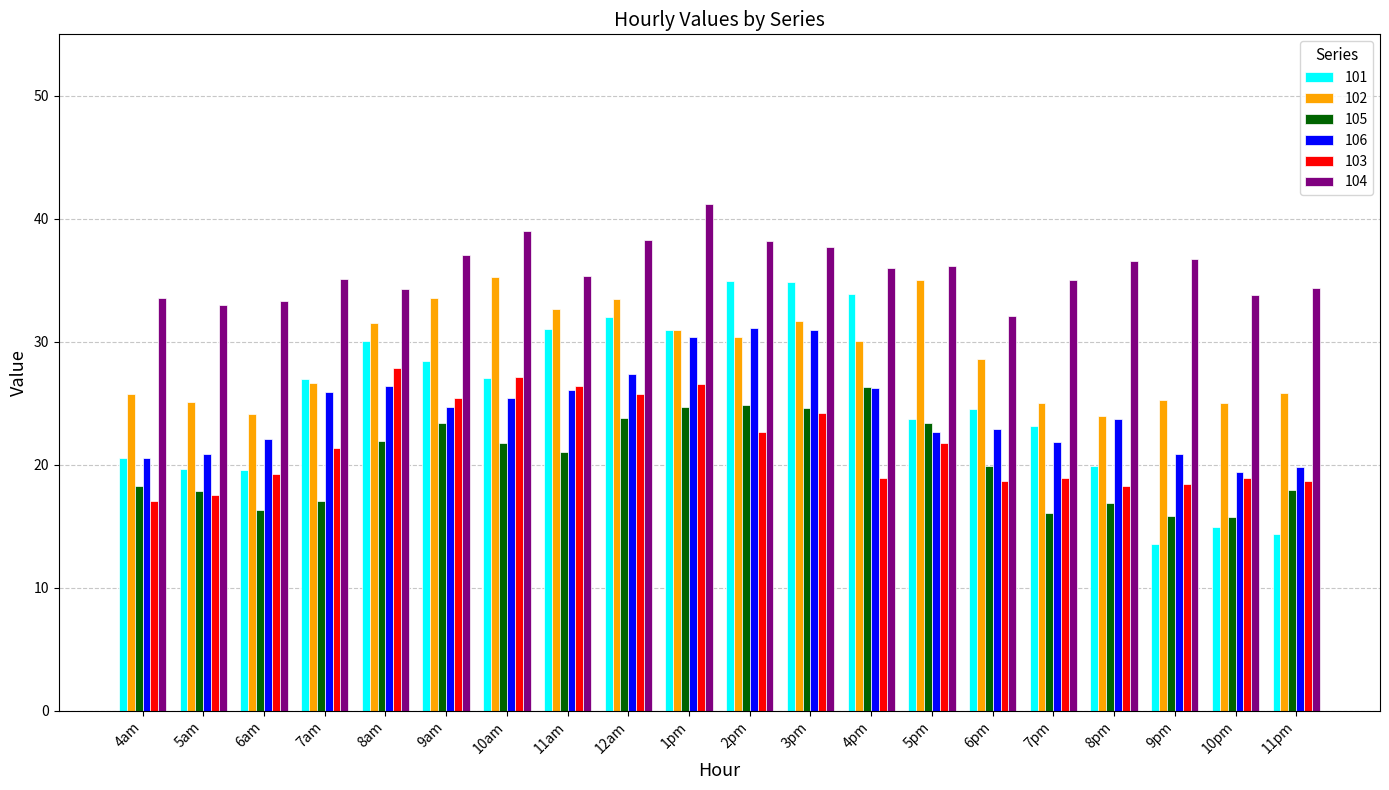

What is the highest value of the 102 series?

35.2